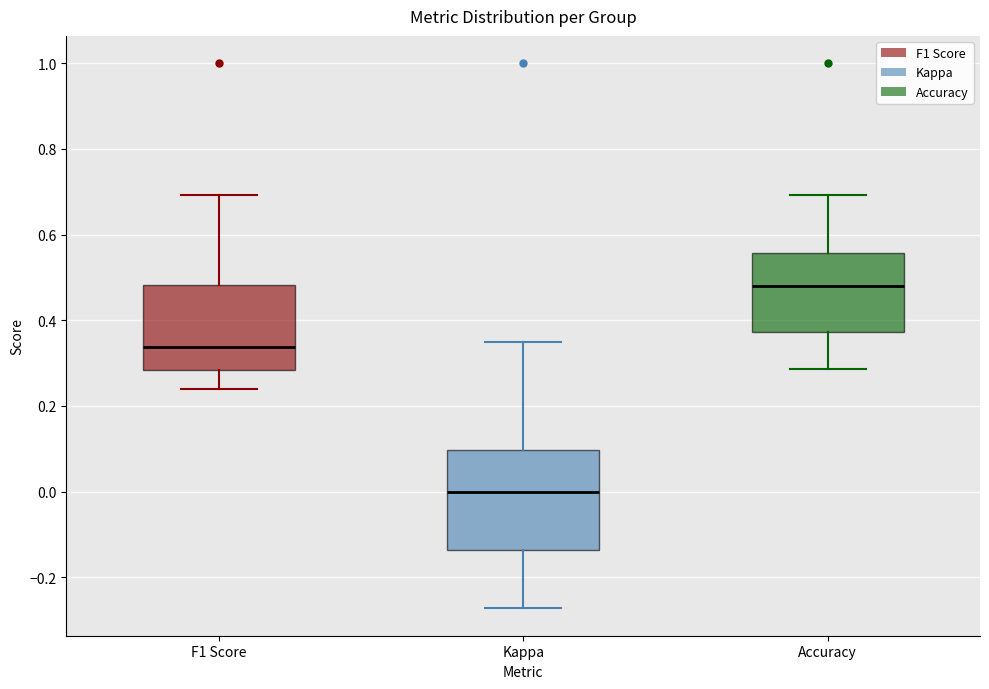

Comparing the boxes themselves (not the whiskers), which one is the tallest?

Kappa